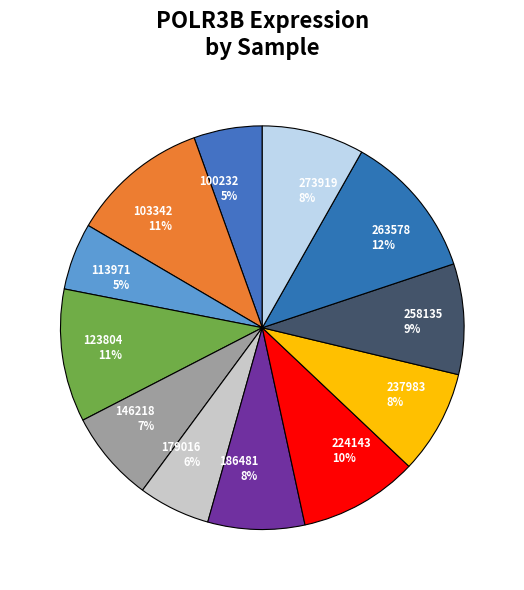

Is the sum of 146218 7% and 263578 12% greater than half?

No